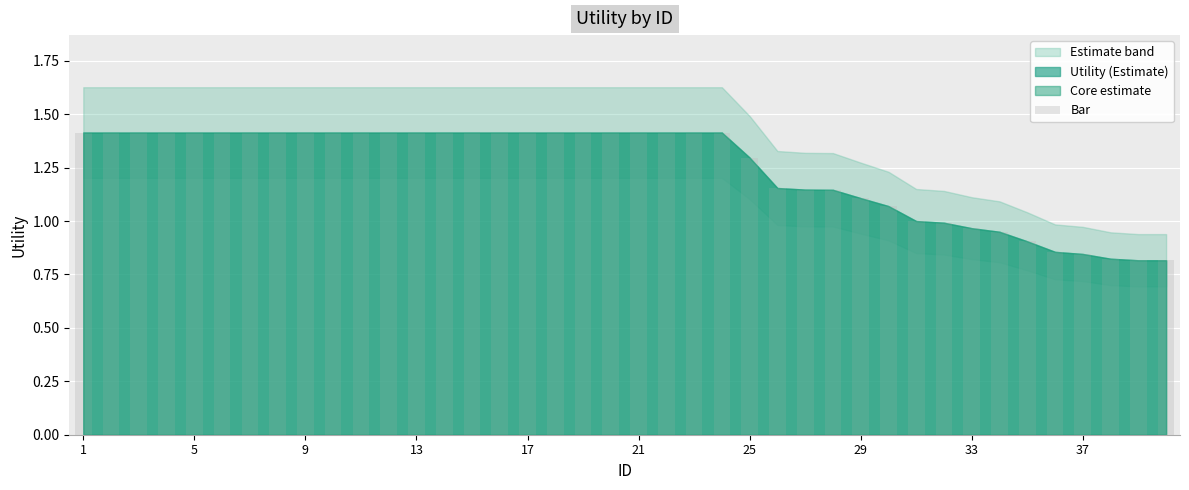

Are the bars grouped side by side (vs. stacked)?

No